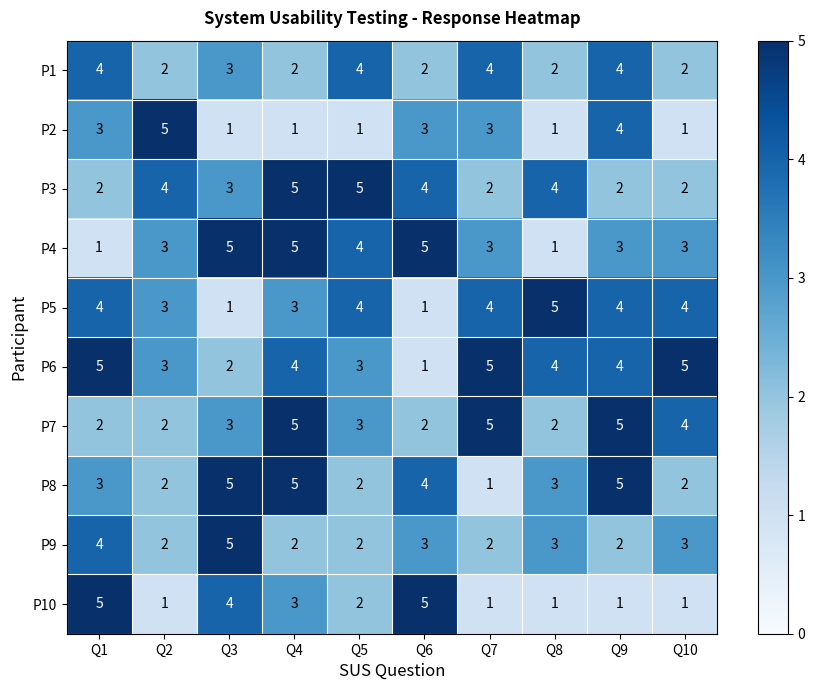

What is the spread (max minus min) of values at Q1?

4